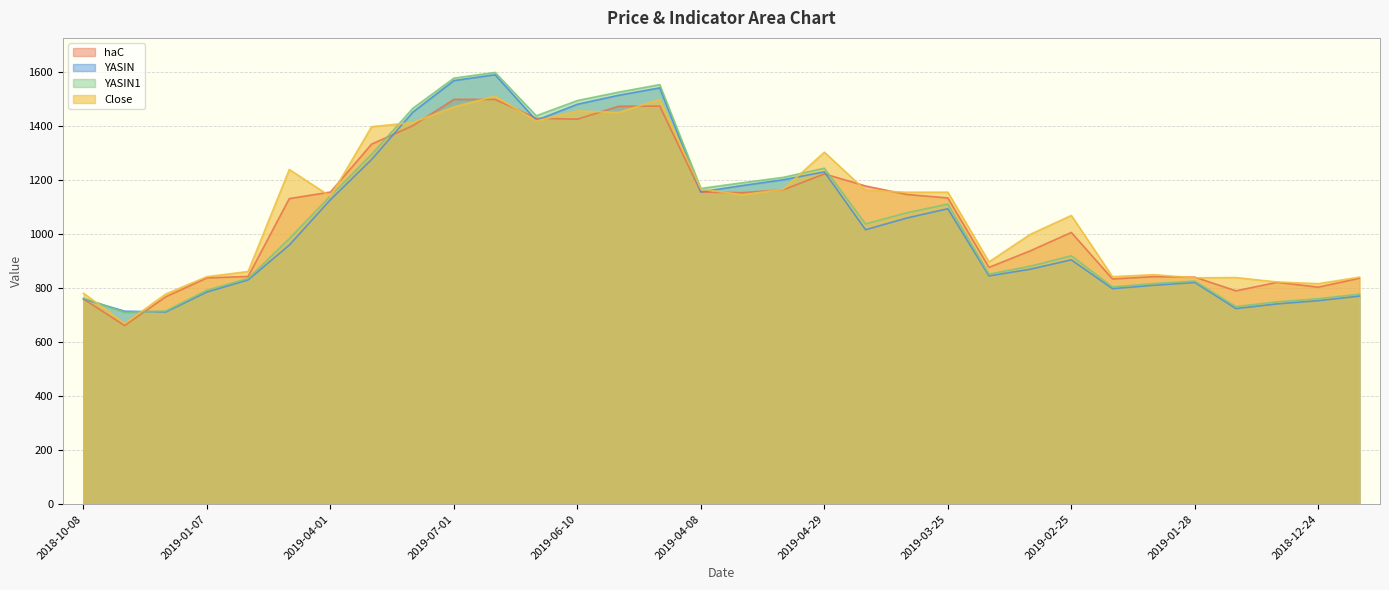

True or false: haC and Close intersect in this chart.

True